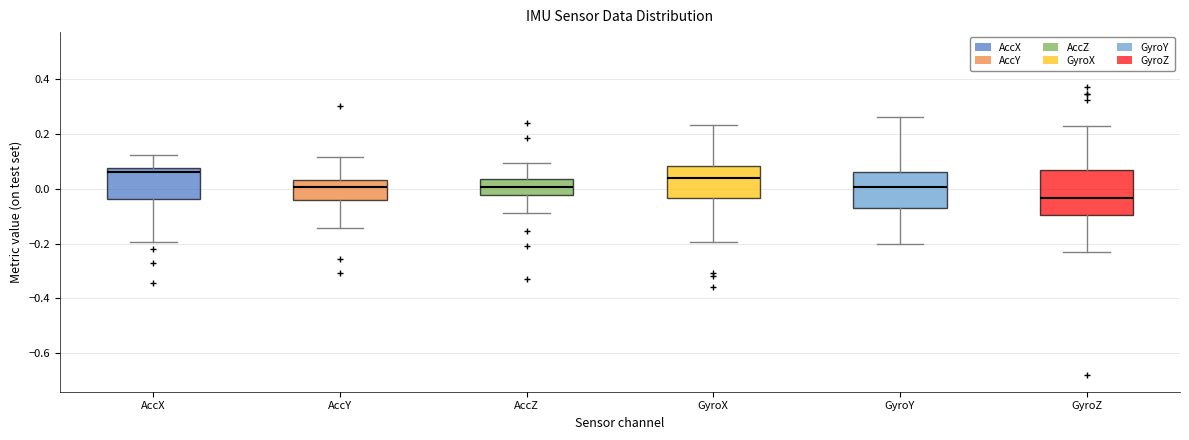

Where is the lower edge of the box for AccX on the y-axis? The values are not printed on the chart, so give them approximately, as read against the axis.

-0.04